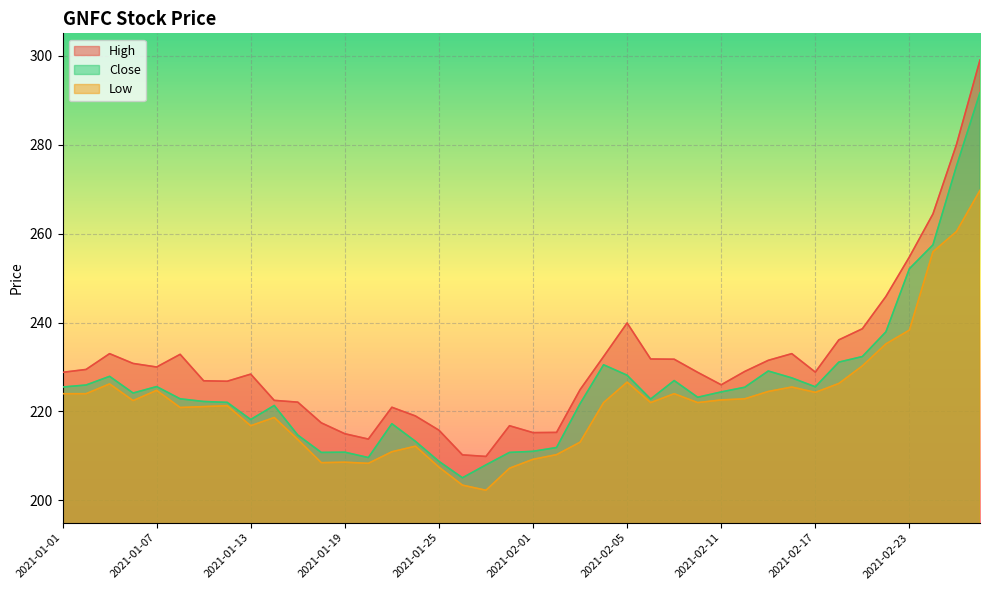

What value does the Close series have at 2021-02-25?

275.1